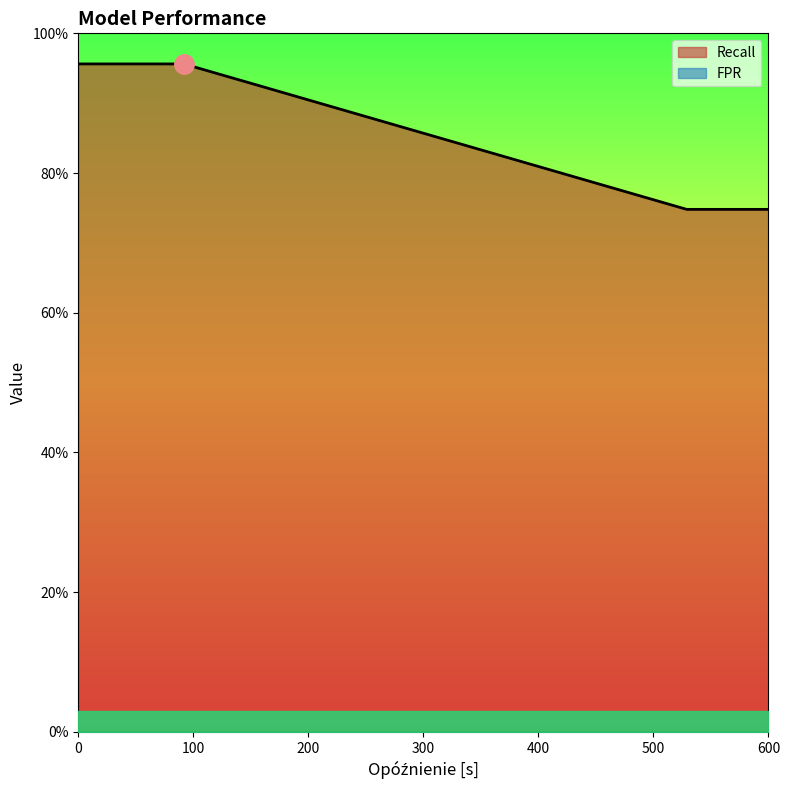

What is the minimum value for Recall?

0.7